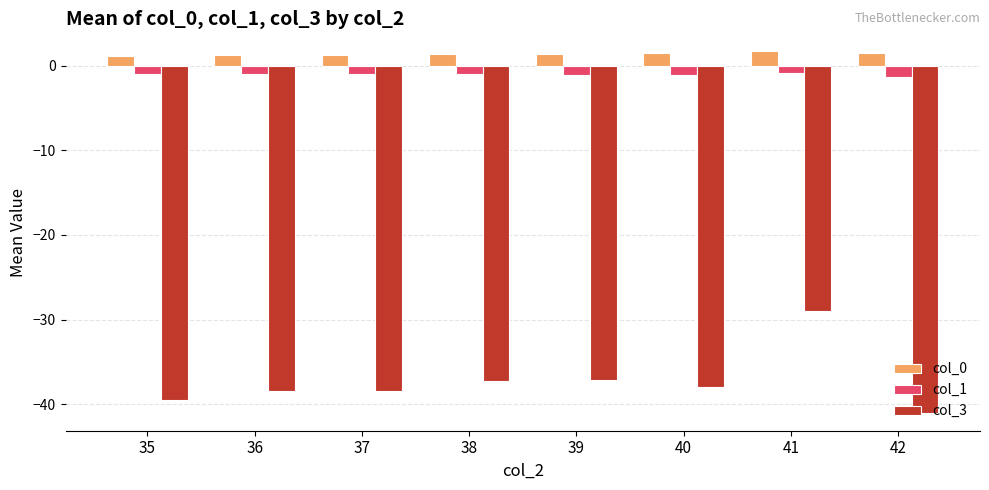

Which series has the largest total across all categories?

col_0